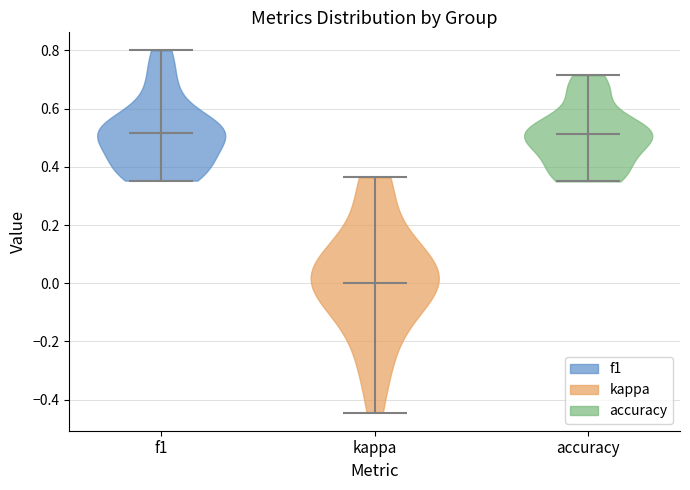

Reading left to right, read every violin against the y-axis: where its median line is, and the lowest and highest points it reaches. The values are not printed on the chart, so give them approximately, as read against the axis.

f1: median line 0.52, lowest point 0.36, highest point 0.80
kappa: median line 0.00, lowest point -0.44, highest point 0.36
accuracy: median line 0.52, lowest point 0.36, highest point 0.72